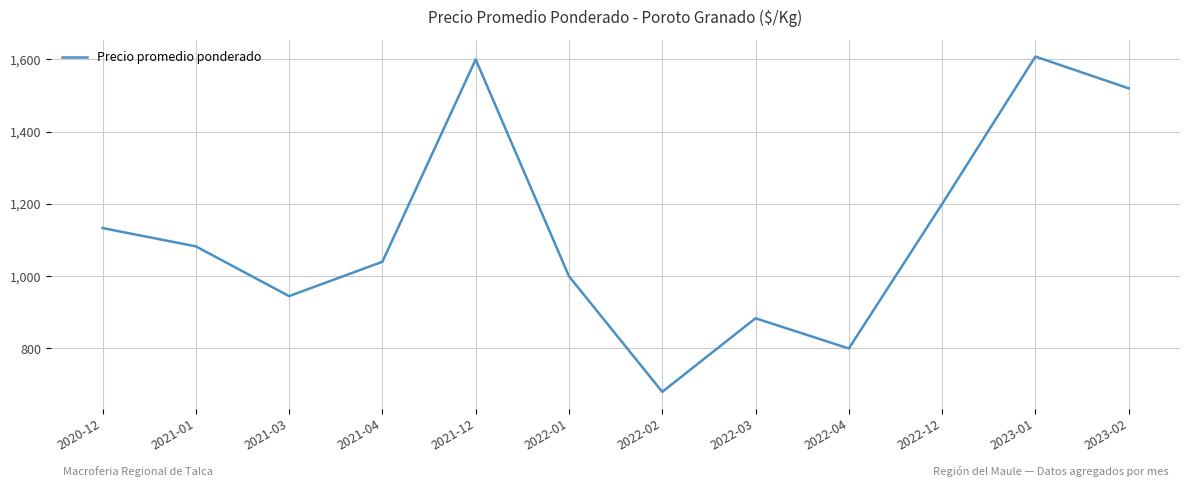

Where is the data nearest to the value 1144?

2020-12